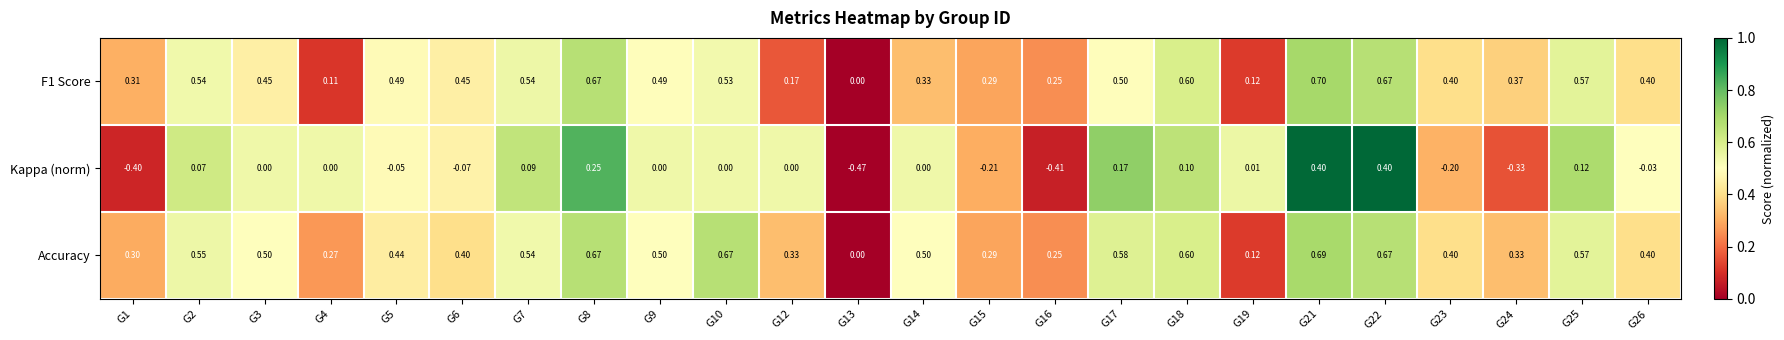

Which series has the largest range (max minus min)?

Kappa (norm)